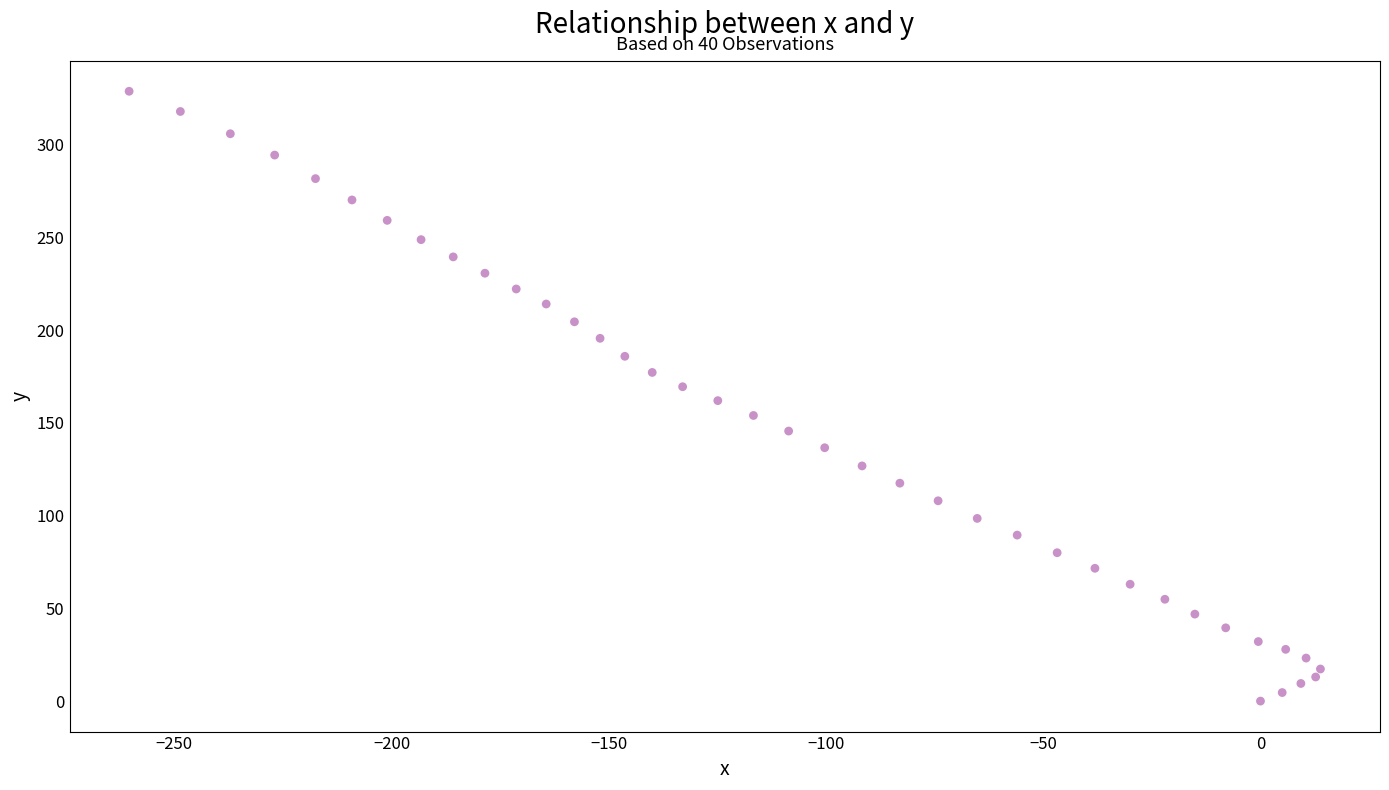

What is the range of X values (max minus min)?

274.2